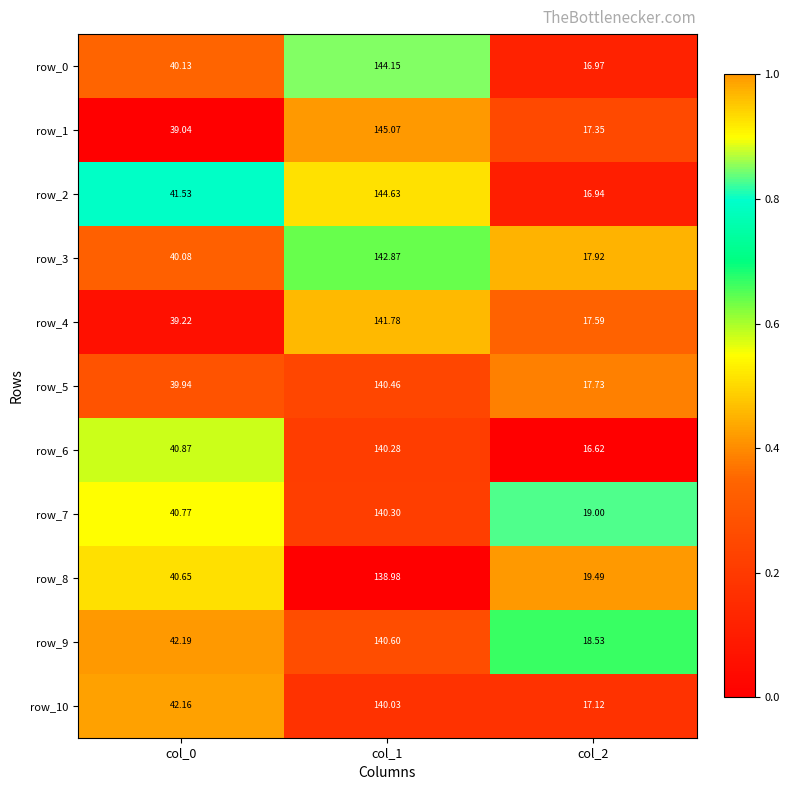

Rank the categories by row_10 value from highest to lowest.

col_1, col_0, col_2